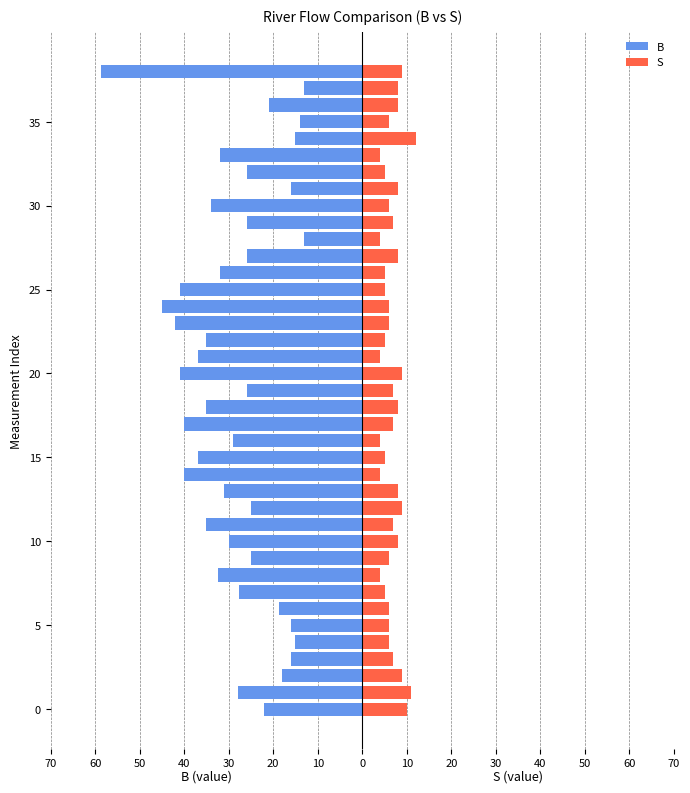

What is the difference between the second highest and second lowest values in the S series?

7.0